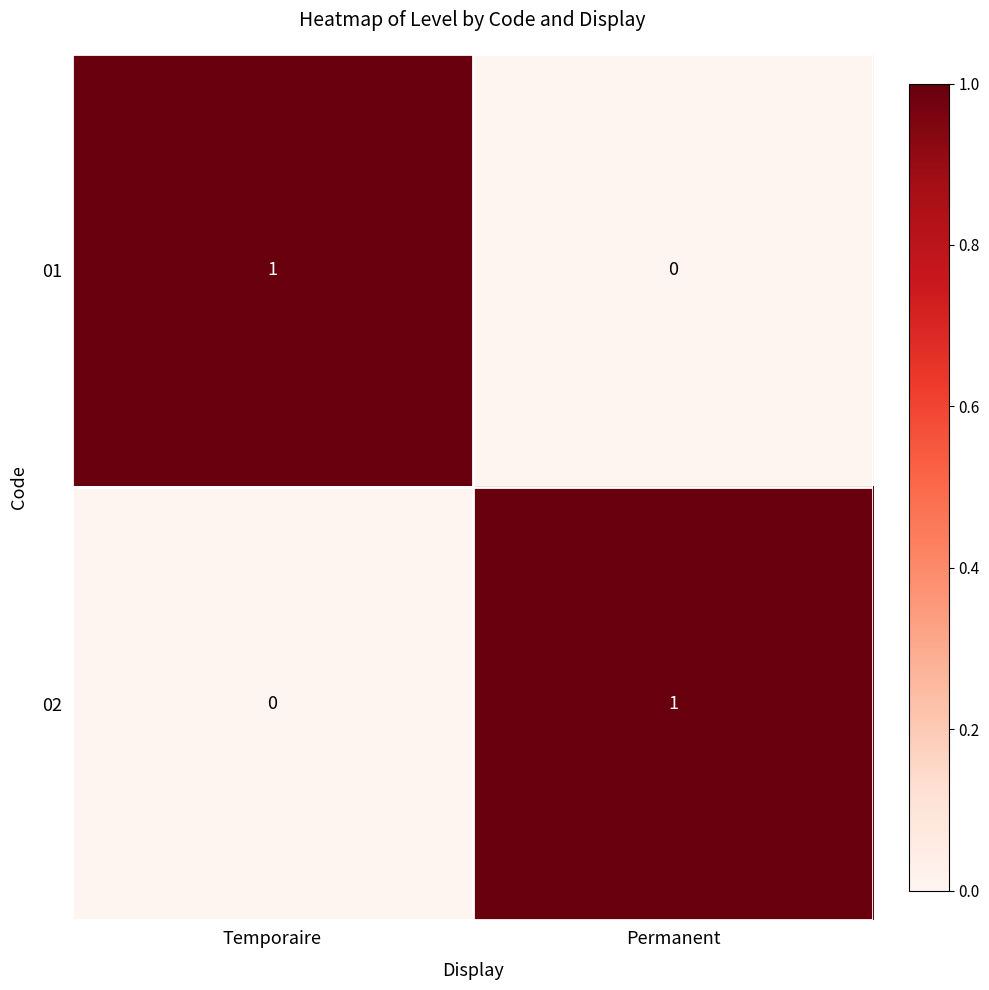

List the labels in order of 01 value, smallest first.

Permanent, Temporaire